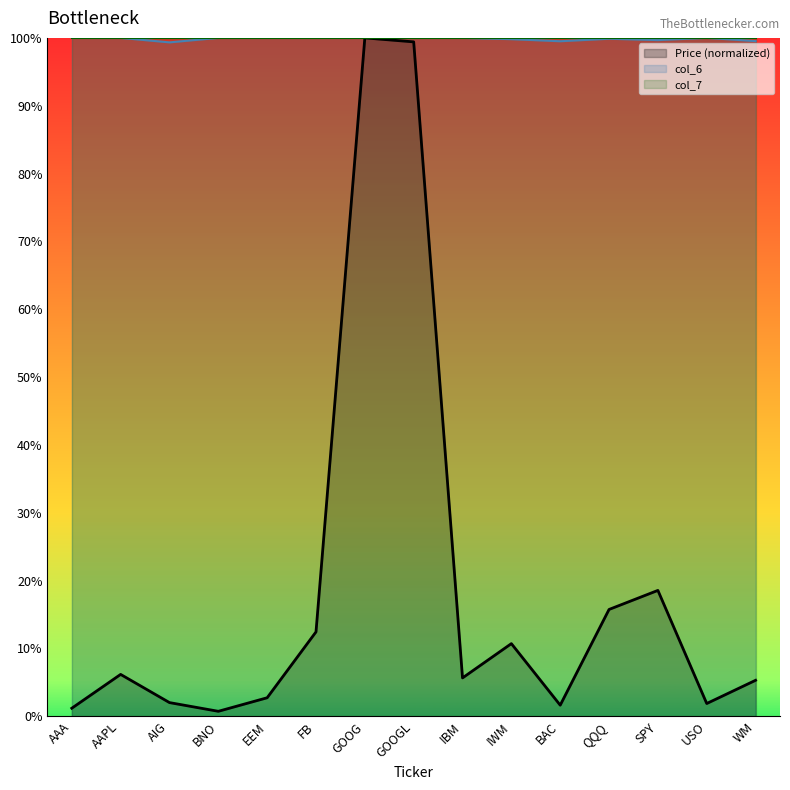

Is the value of col_6 at USO greater than the value of Price (col_2) at GOOG?

No